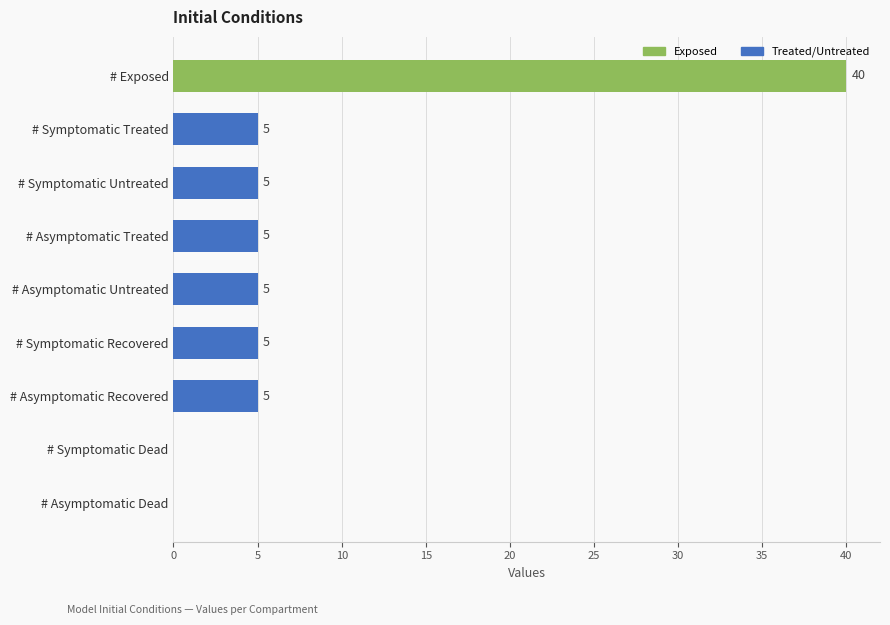

How many distinct data groups are displayed?

1